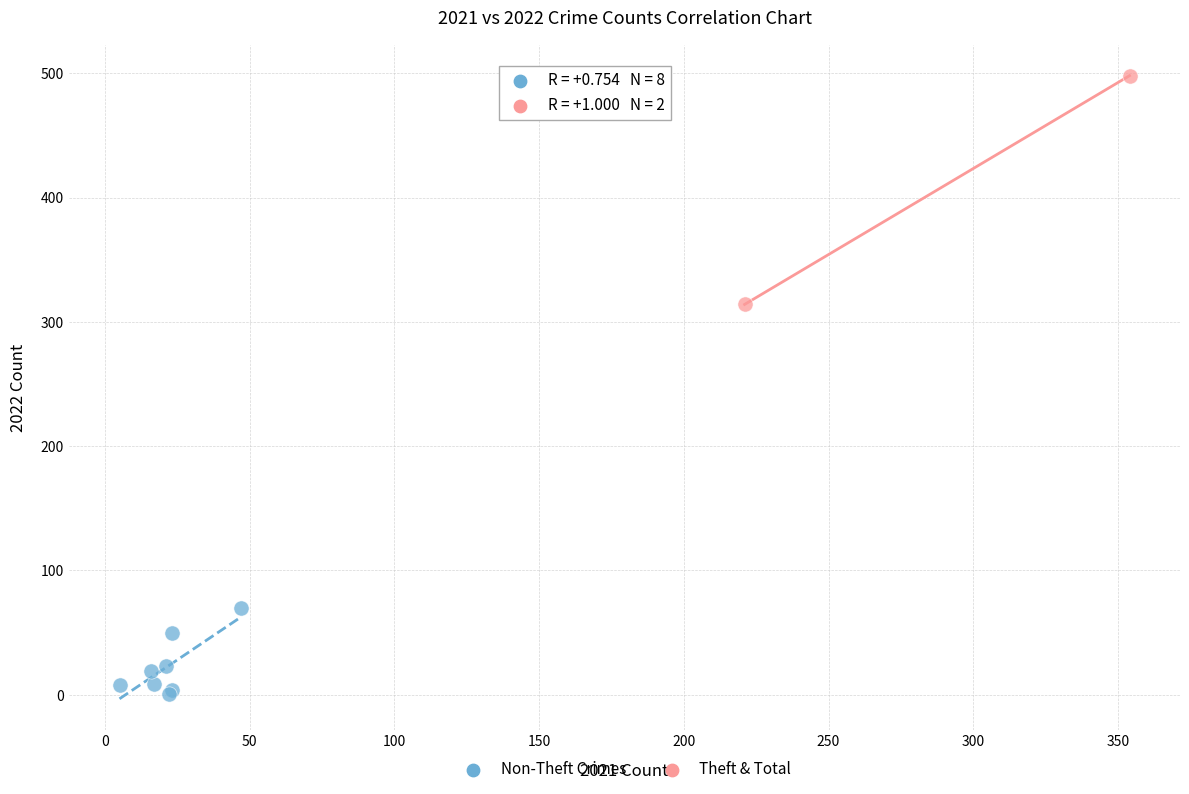

Which series has the widest spread of Y values?

Theft & Total